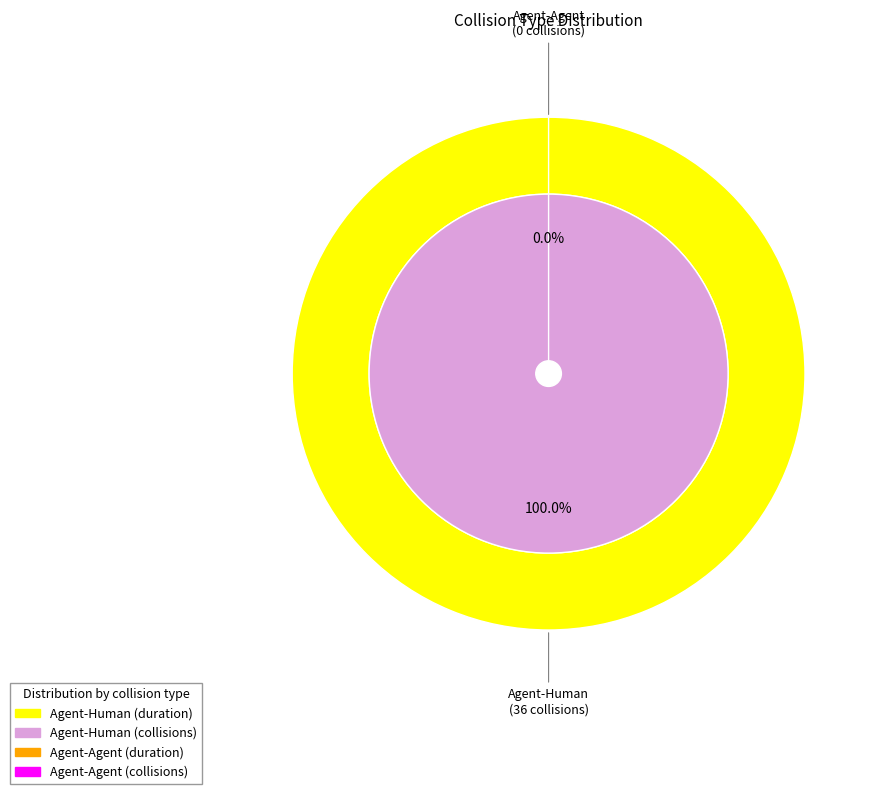

To the nearest percent, what is the average slice percentage?

50%